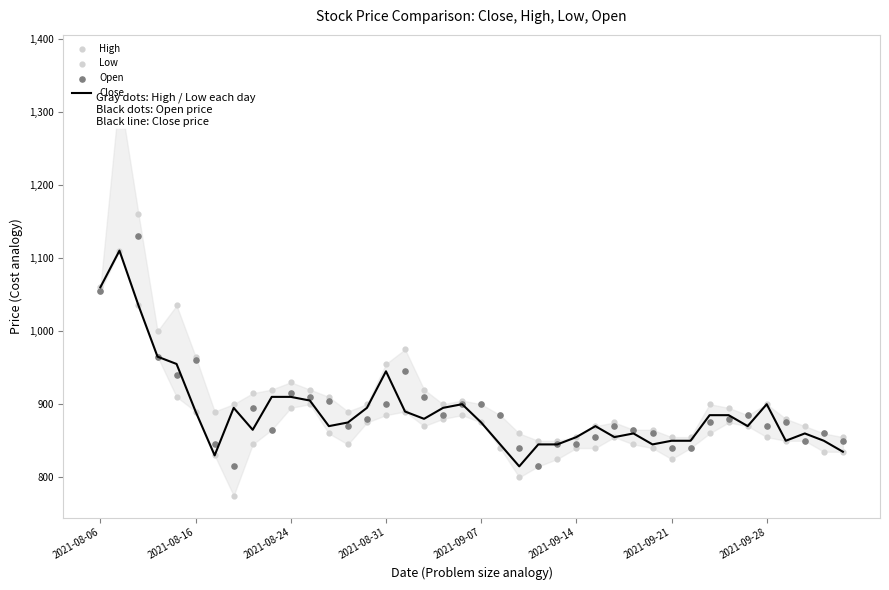

Which series reaches the minimum Y coordinate?

Low